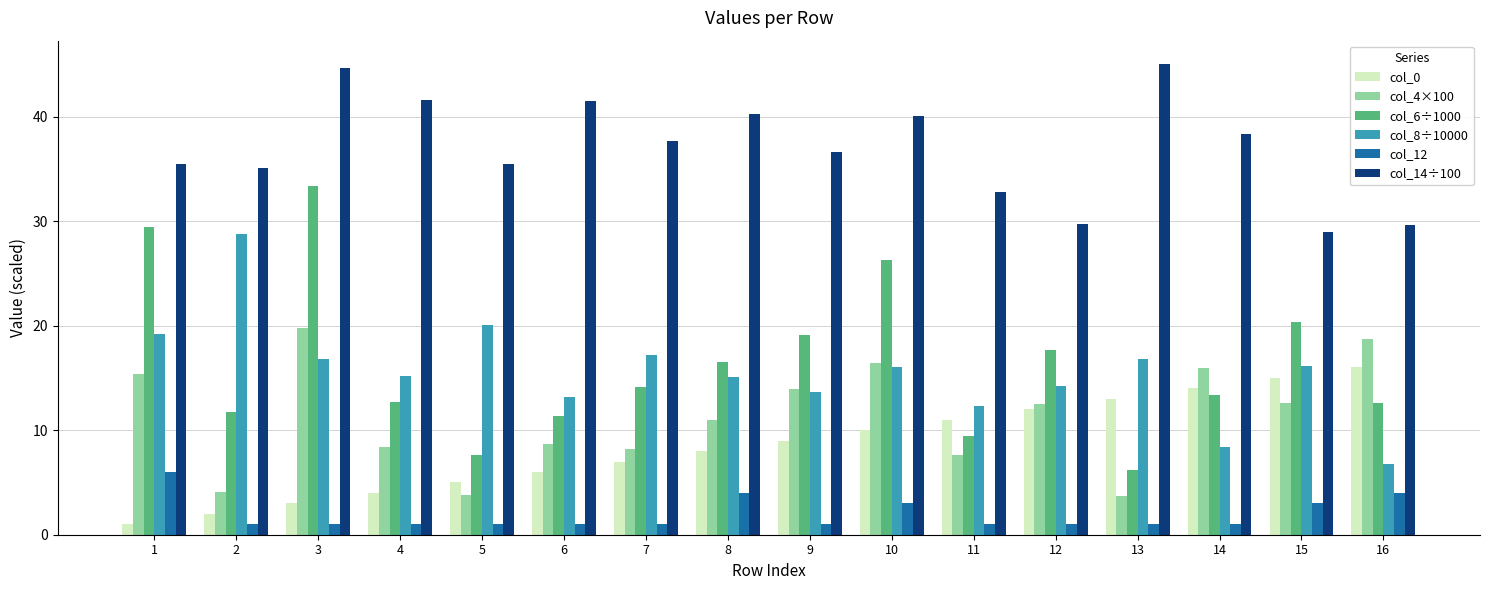

At which label does col_6÷1000 reach its minimum?

13